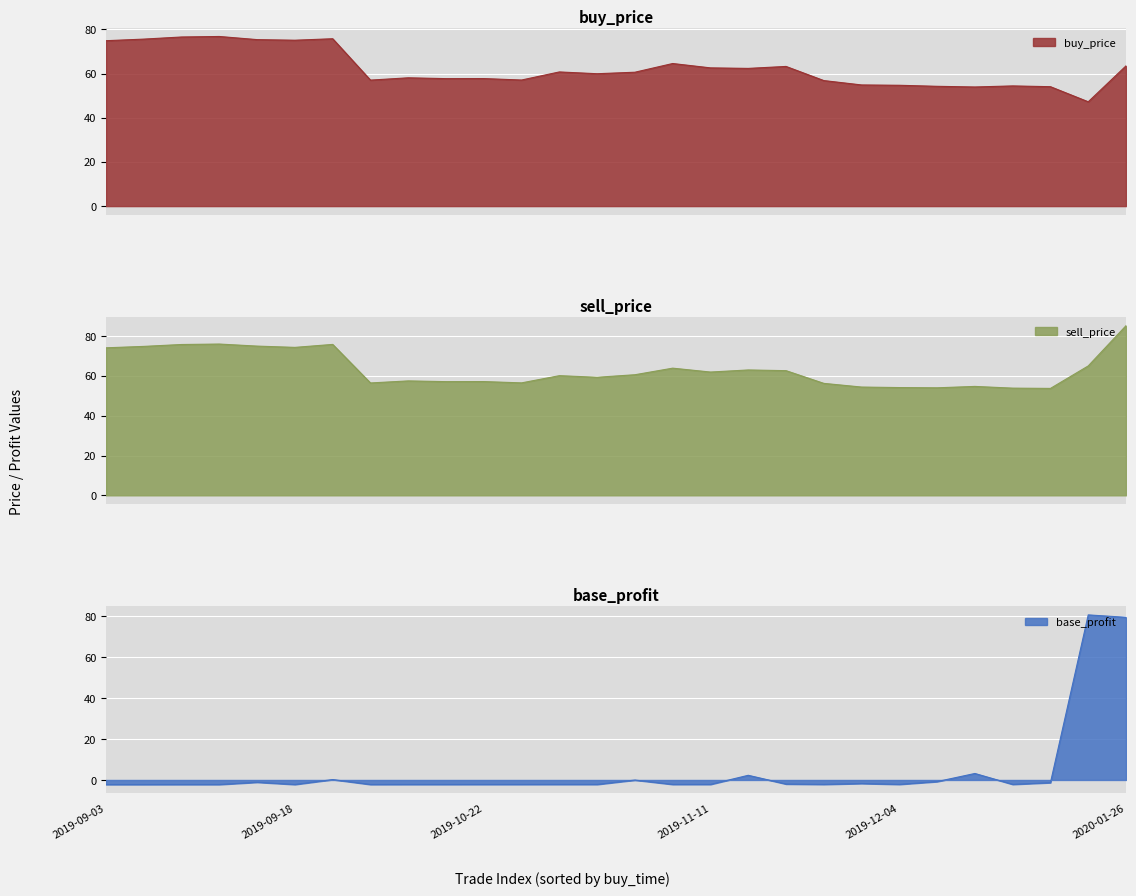

How many data points in buy_price are less than 60?

14